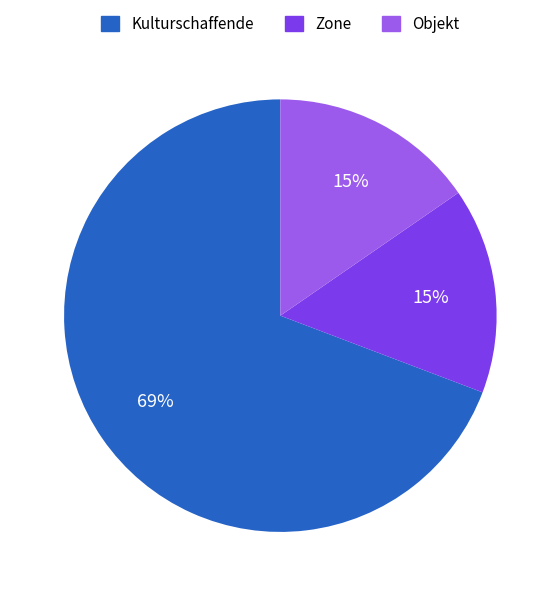

Is the sum of Kulturschaffende and Objekt greater than half?

Yes